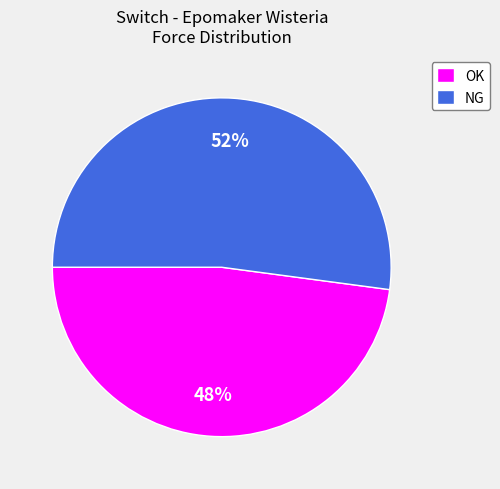

Is it true that OK is 33% of the pie?

False